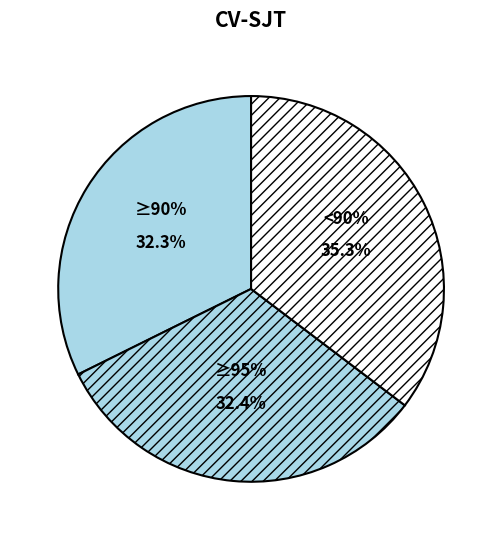

Combined, do 186481 and 123804 account for over 50%?

No